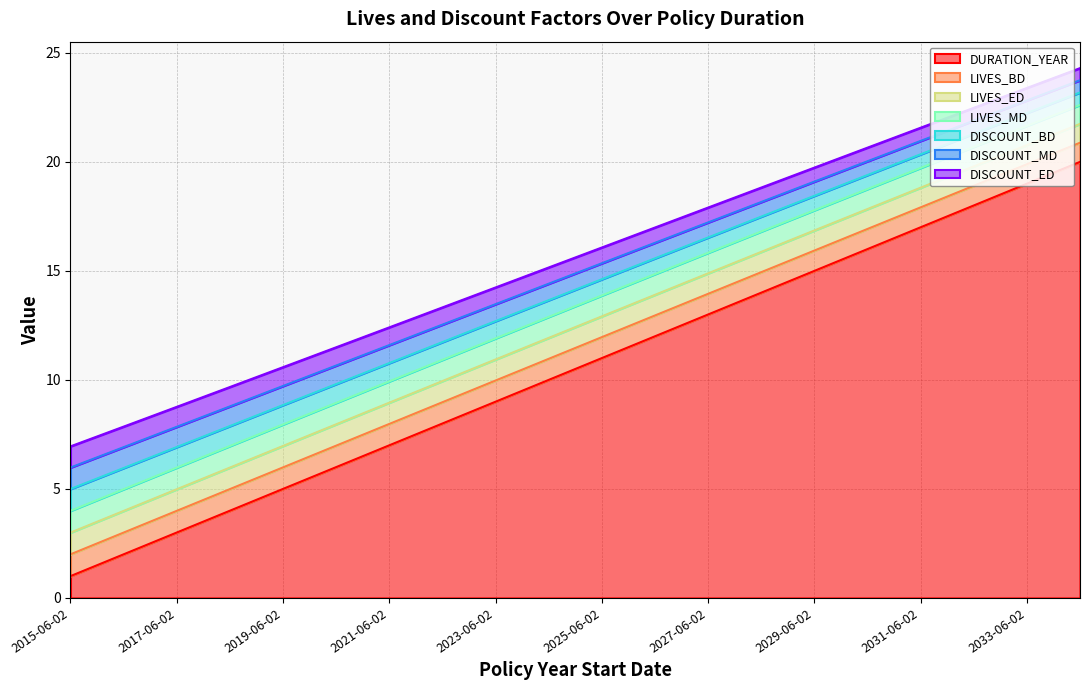

What is the lowest value of the DURATION_YEAR series?

1.0